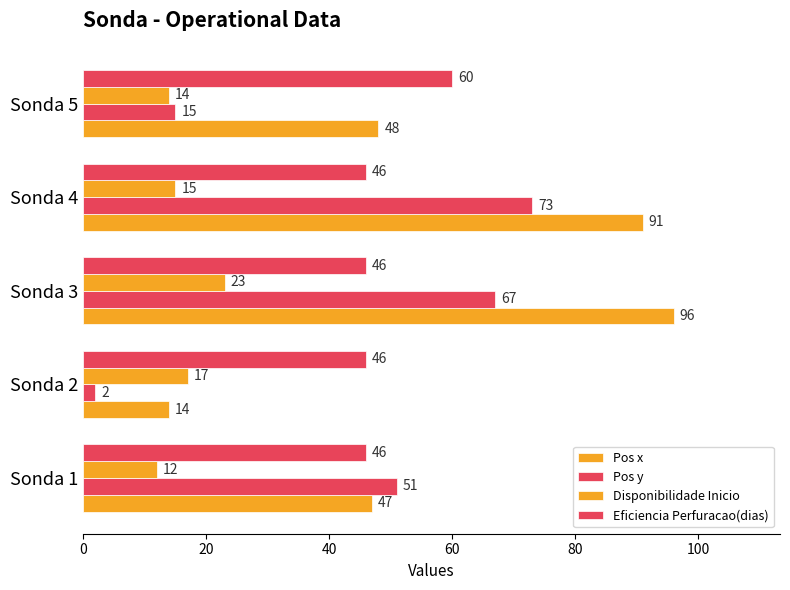

How many categories are shown in the chart?

5